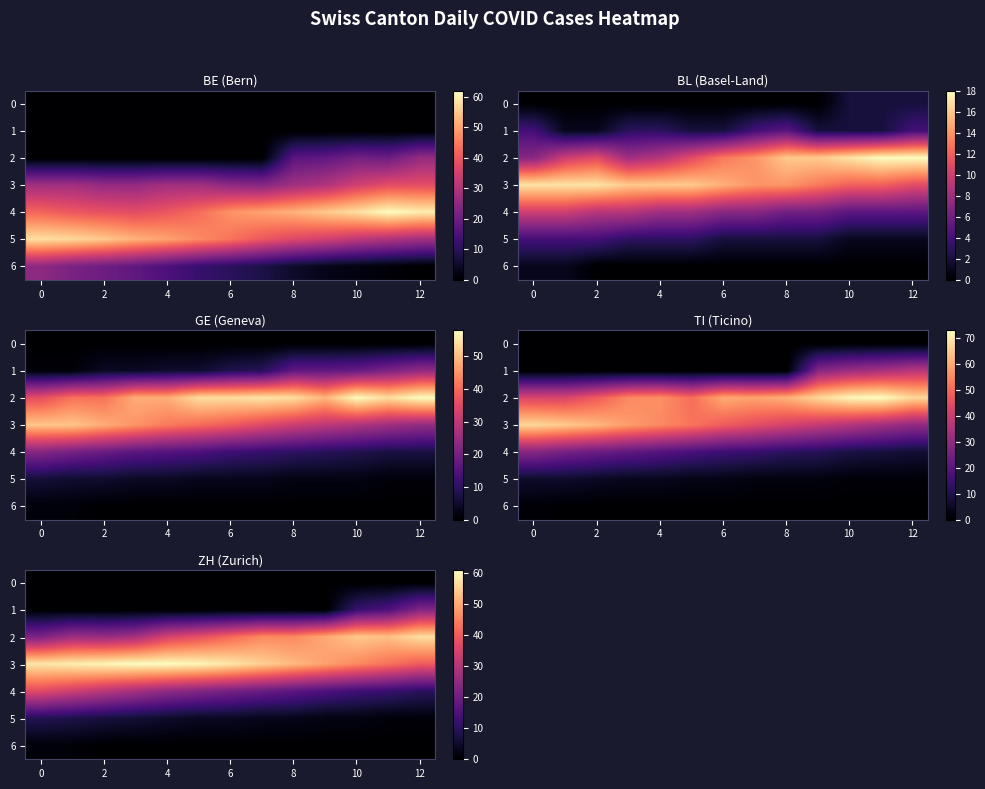

At which category is the sum across all series the highest?

12